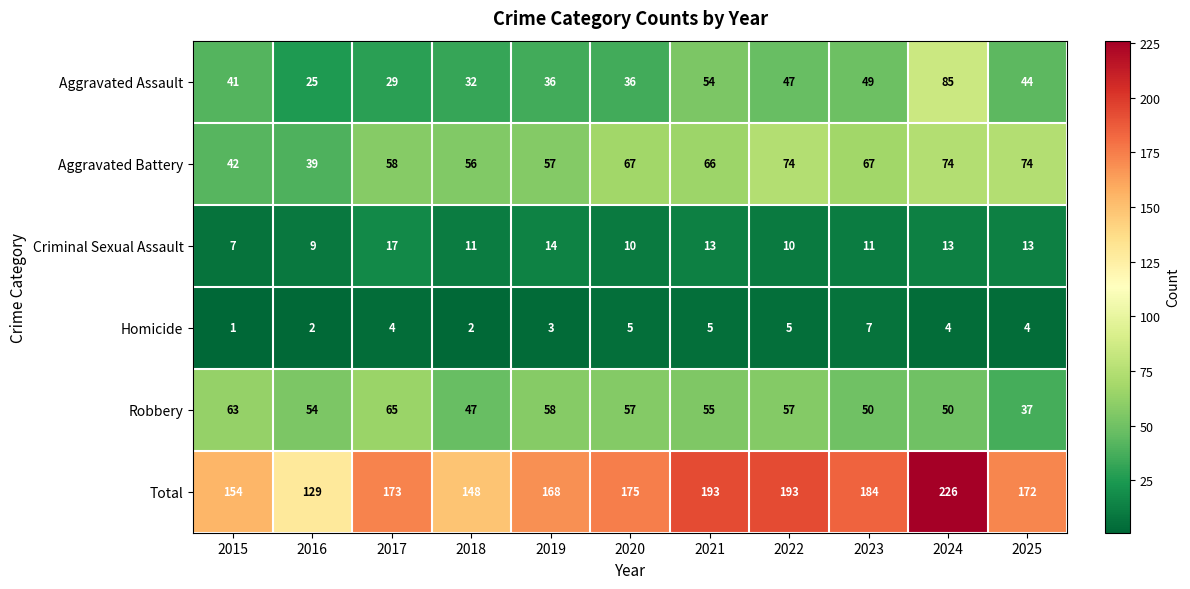

Which series has the largest total across all categories?

Total